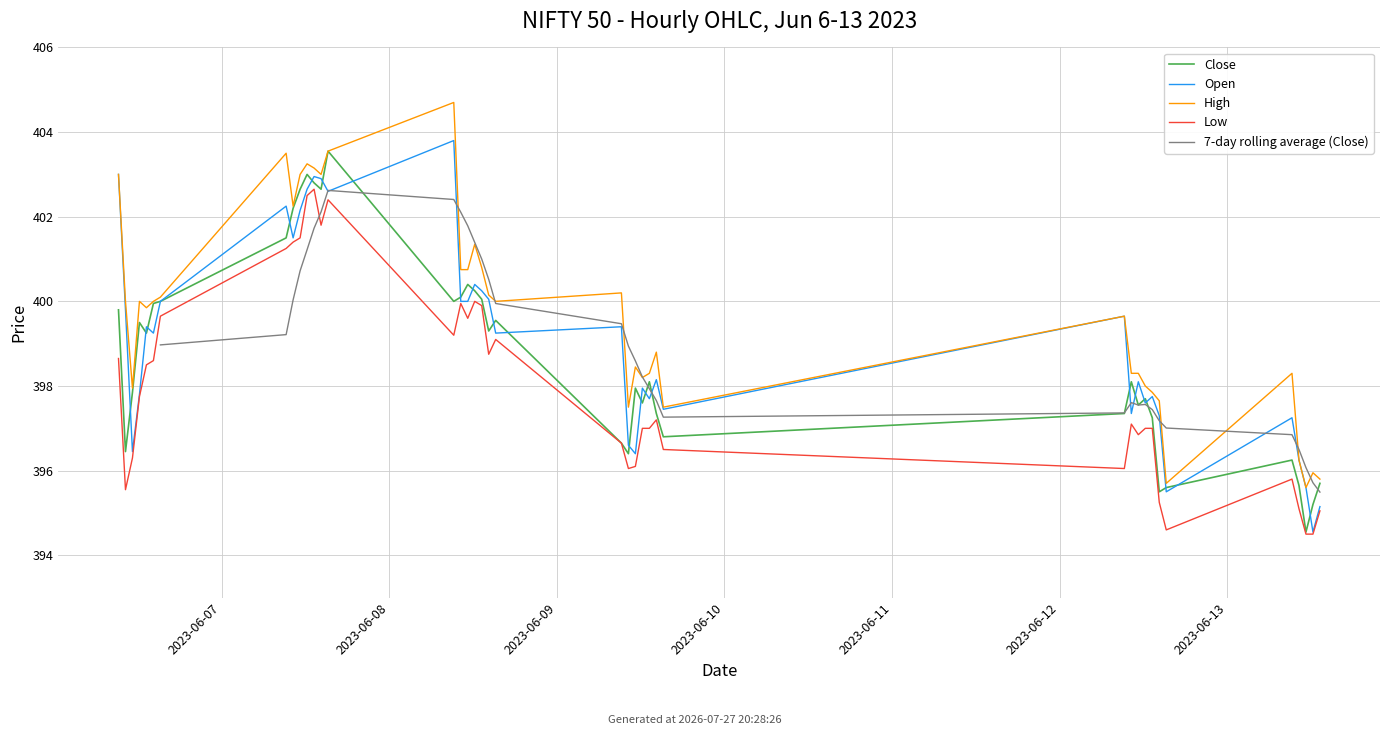

Reading right to left, what are all the values shown in this chart?

Close: 395.7	395.2	394.5	395.6	396.2	395.6	395.5	397.2	397.7	397.5	398.1	397.4	396.8	397.4	398.1	397.6	398.0	396.4	396.6	399.5	399.3	400.0	400.2	400.4	400.1	400.0	403.5	402.6	402.8	403.0	402.6	402.2	401.5	400.0	400.0	399.2	399.5	397.9	396.5	399.8
Open: 395.1	394.5	395.6	396.2	397.2	395.5	397.3	397.8	397.6	398.1	397.4	399.6	397.5	398.1	397.7	398.0	396.4	396.6	399.4	399.2	400.0	400.2	400.4	400.0	400.0	403.8	402.6	402.9	403.0	402.6	402.1	401.5	402.2	400.0	399.2	399.4	397.8	396.5	399.8	403.0
High: 395.8	396.0	395.6	396.2	398.3	395.7	397.6	397.9	398.0	398.3	398.3	399.6	397.5	398.8	398.3	398.2	398.5	397.5	400.2	400.0	400.1	400.8	401.4	400.8	400.8	404.7	403.5	403.0	403.1	403.2	403.0	402.2	403.5	400.1	400.0	399.9	400.0	398.0	400.0	403.0
Low: 395.0	394.5	394.5	395.1	395.8	394.6	395.2	397.0	397.0	396.9	397.1	396.0	396.5	397.2	397.0	397.0	396.1	396.0	396.6	399.1	398.8	399.9	400.0	399.6	400.0	399.2	402.4	401.8	402.6	402.5	401.5	401.4	401.2	399.6	398.6	398.5	397.8	396.3	395.5	398.6